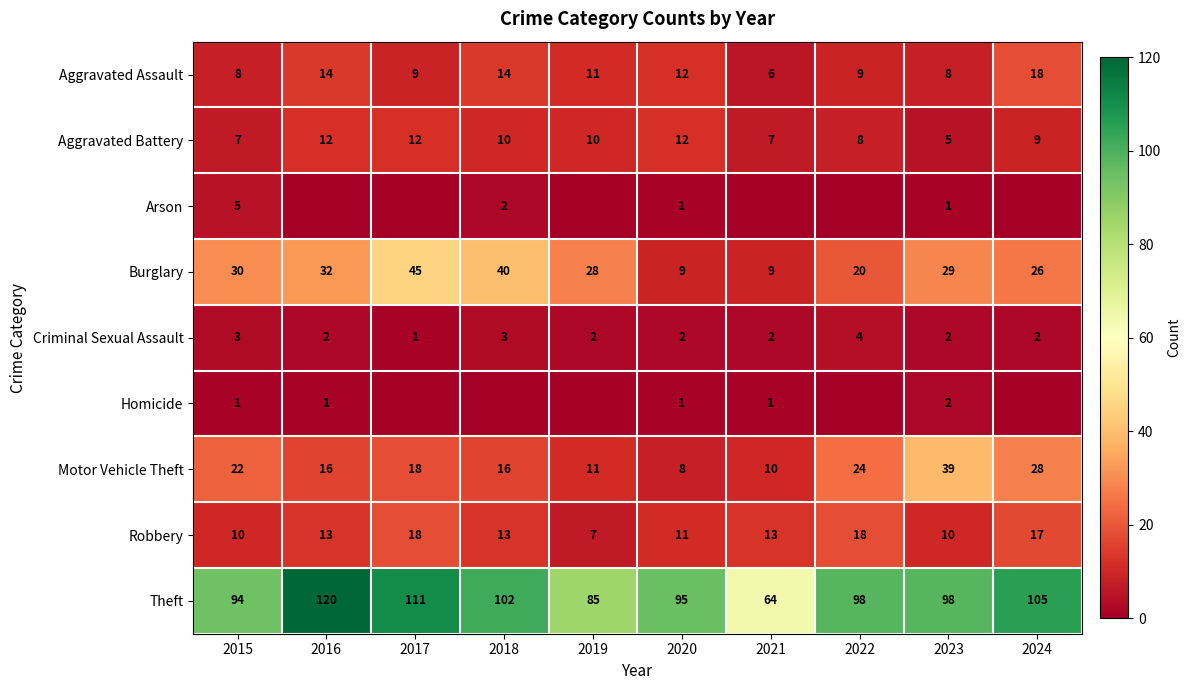

At which category is the sum across all series the highest?

2017